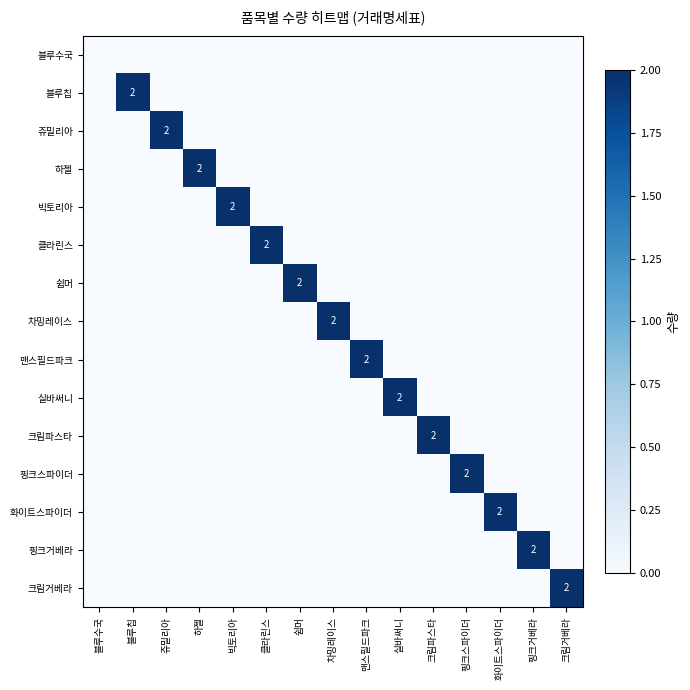

Is it true that 실바써니 equals 3 at 실바써니?

False